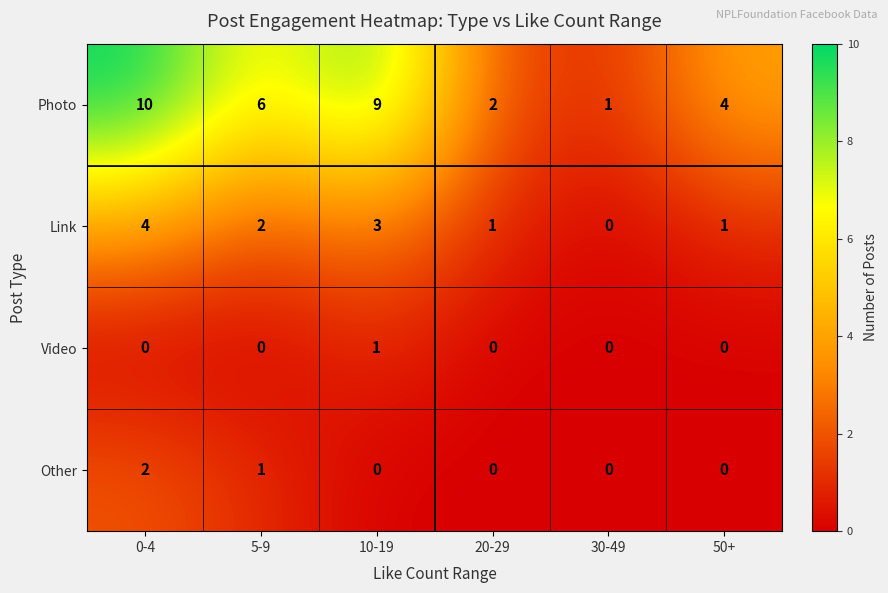

What is the difference between the highest and lowest values at 10-19?

9